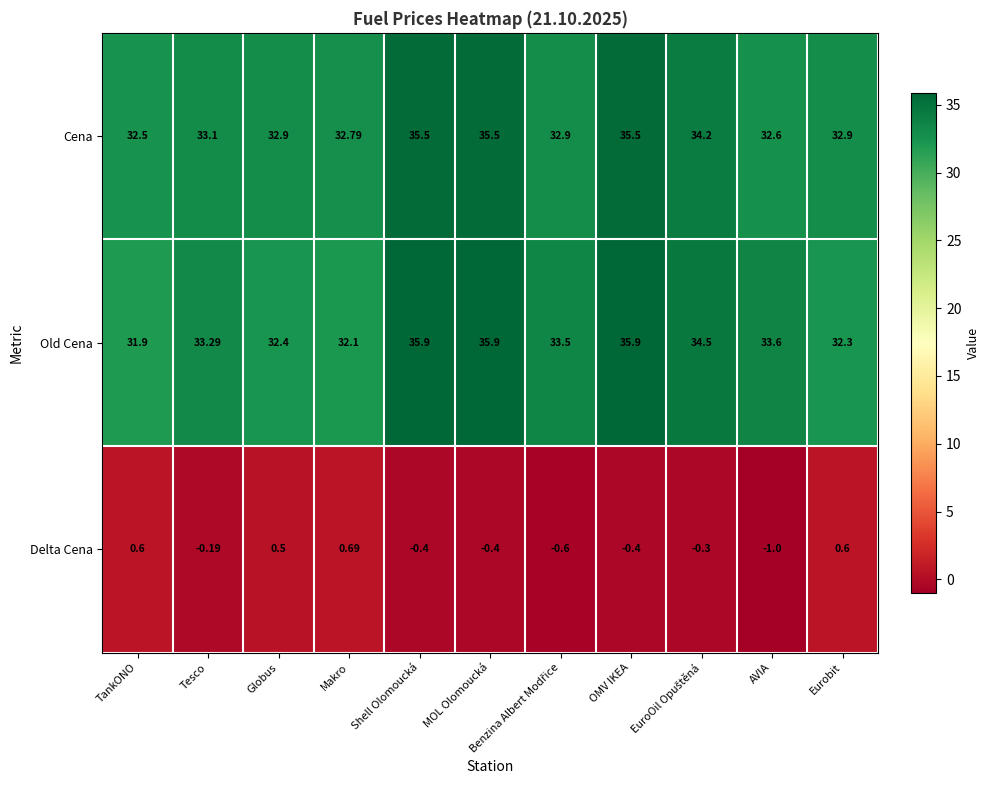

Which series has the widest spread of values?

Old Cena